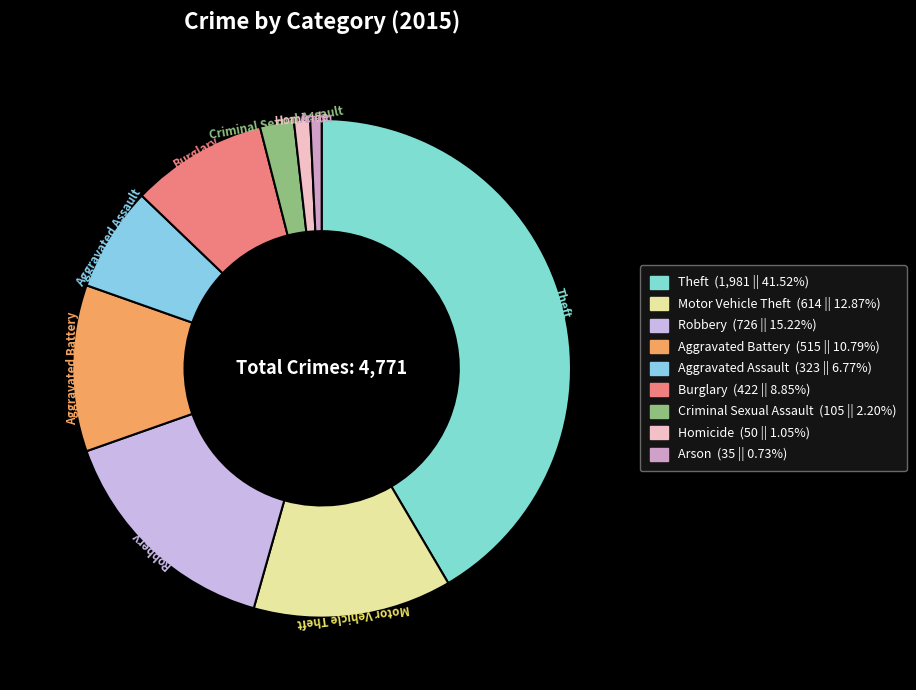

Which slice is the largest?

Theft